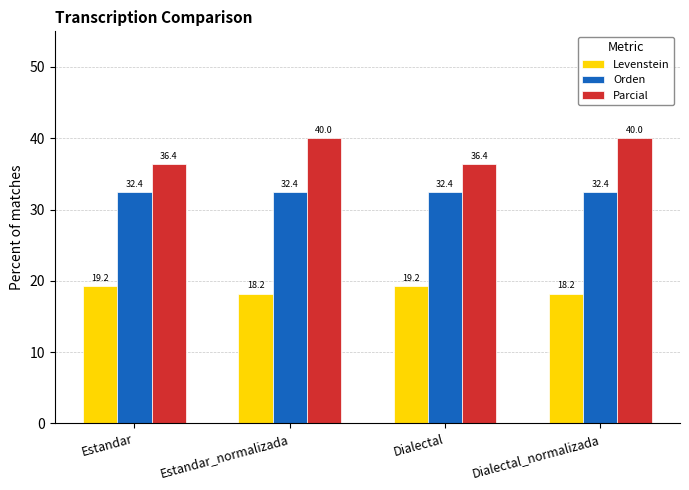

Reading left to right, transcribe all the data shown in this chart.

Levenstein: 19.2	18.2	19.2	18.2
Orden: 32.4	32.4	32.4	32.4
Parcial: 36.4	40.0	36.4	40.0